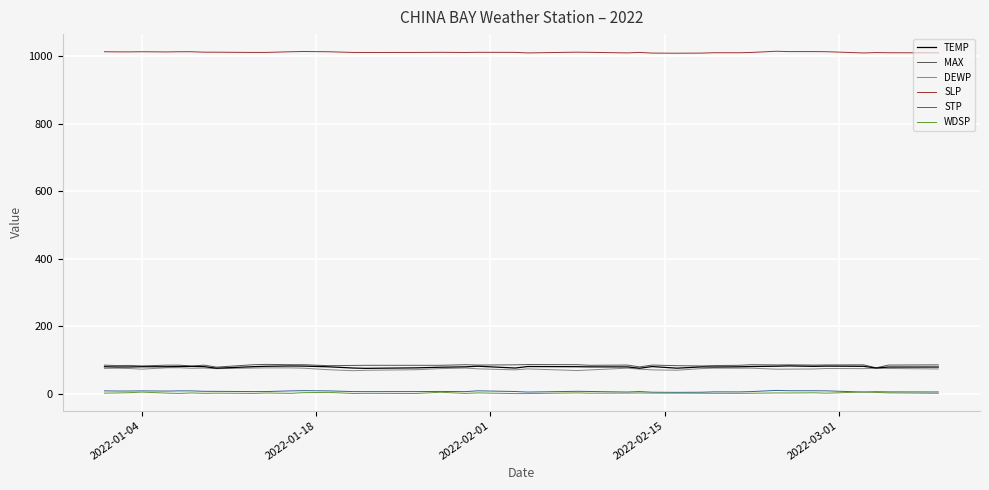

True or false: WDSP and SLP intersect in this chart.

False